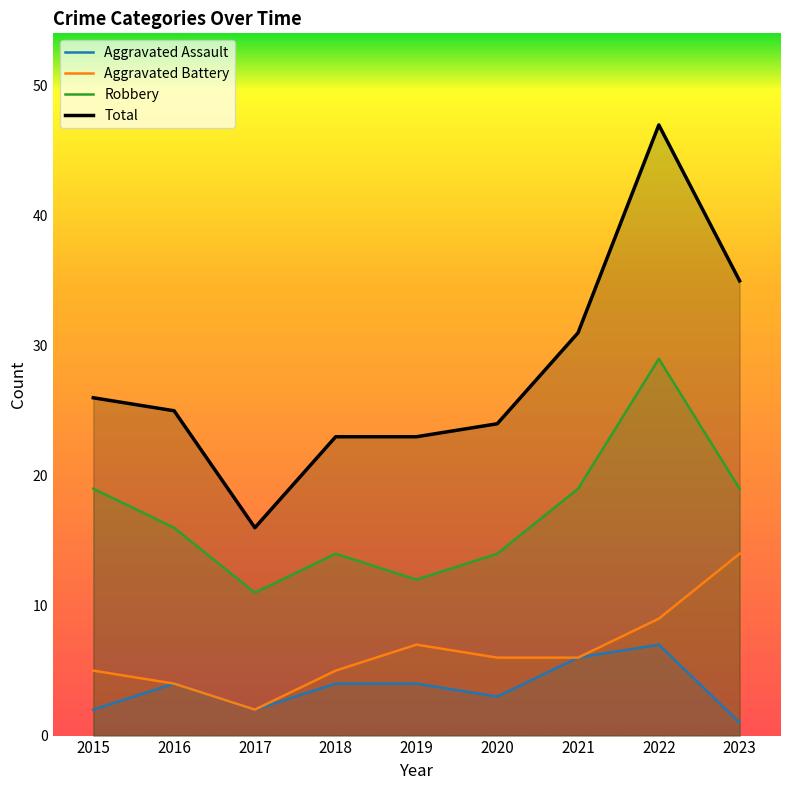

What value does the Aggravated Battery series have at 2018, to the nearest 5?

5